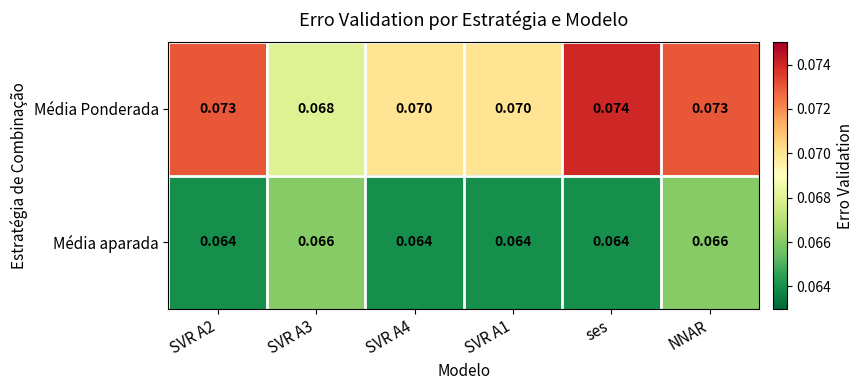

Which category has the highest value in the Média Ponderada series?

ses